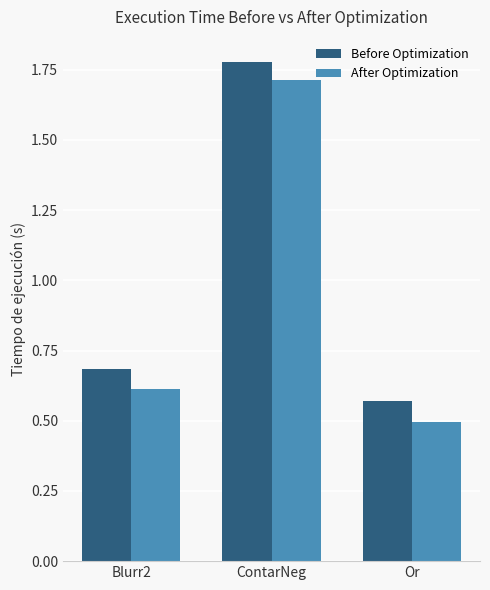

What is the value of the After Optimization bar at the 3rd from the left?

0.5